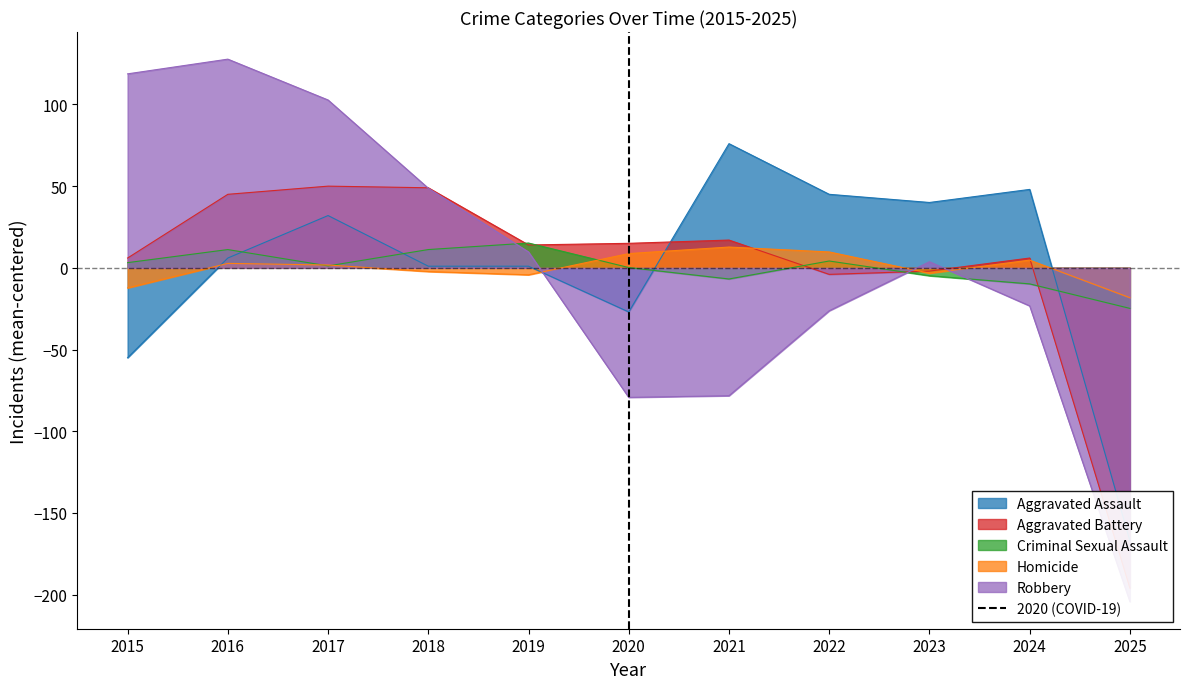

What is the sum of all values?

1